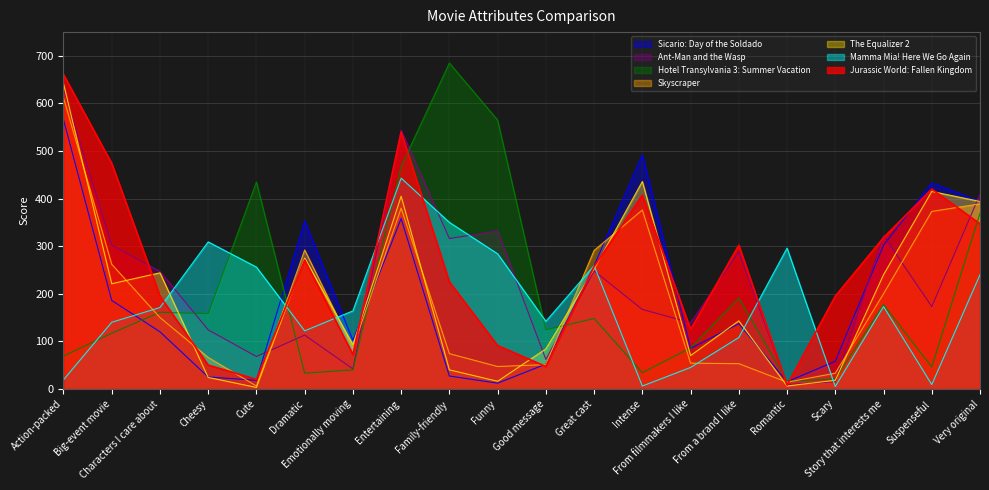

Which series ends up on top after the final intersection of Skyscraper and Mamma Mia! Here We Go Again?

Skyscraper